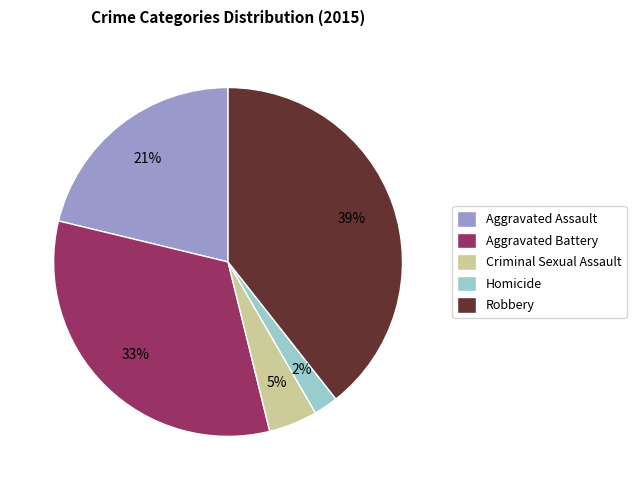

To the nearest percent, what portion does Criminal Sexual Assault represent?

5%